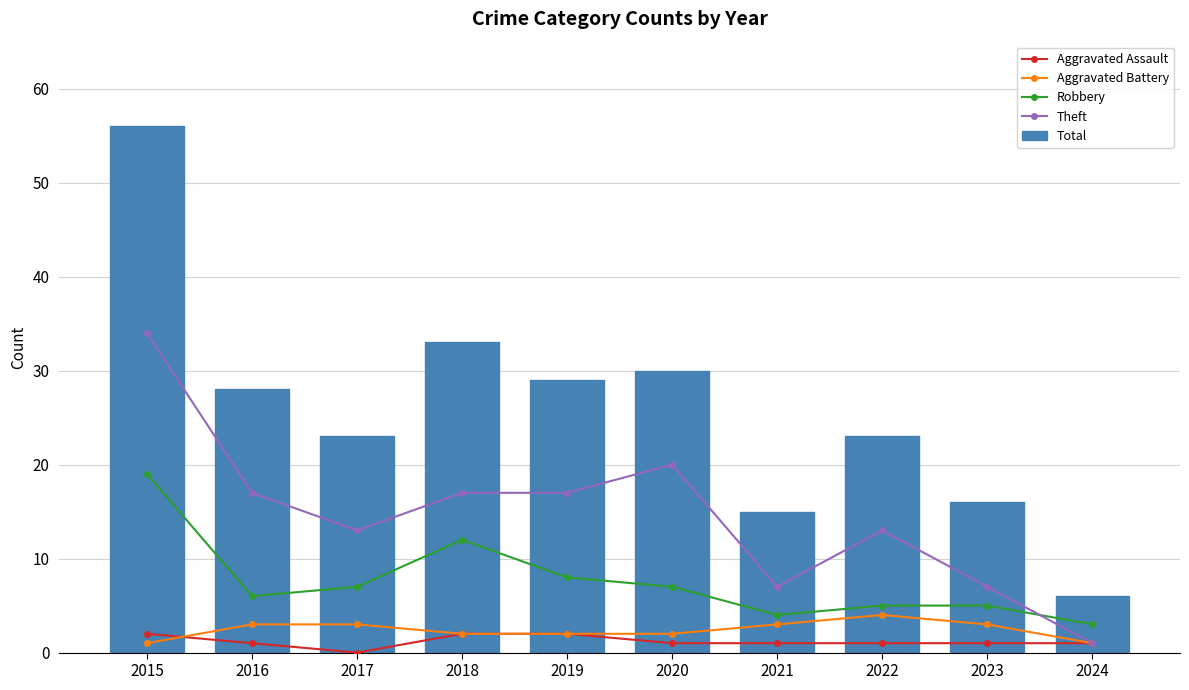

Reading right to left, list all the values displayed in this chart.

Aggravated Assault: 1	1	1	1	1	2	2	0	1	2
Aggravated Battery: 1	3	4	3	2	2	2	3	3	1
Robbery: 3	5	5	4	7	8	12	7	6	19
Theft: 1	7	13	7	20	17	17	13	17	34
Total: 6	16	23	15	30	29	33	23	28	56